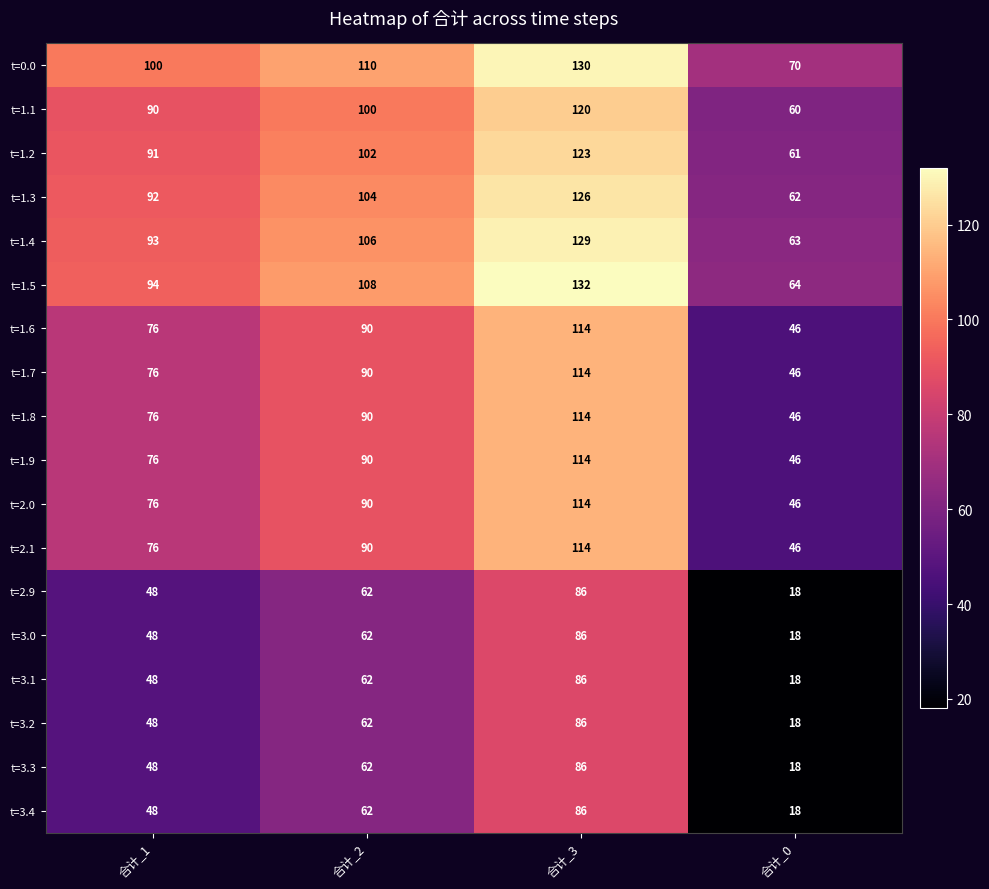

What is the total value across all series at 合计_3?

1960